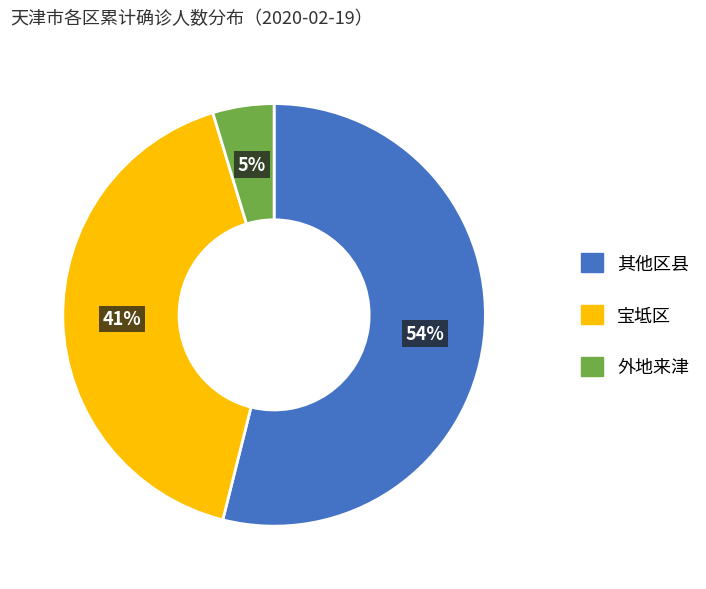

What percentage is the 宝坻区 slice, to the nearest percent?

41%